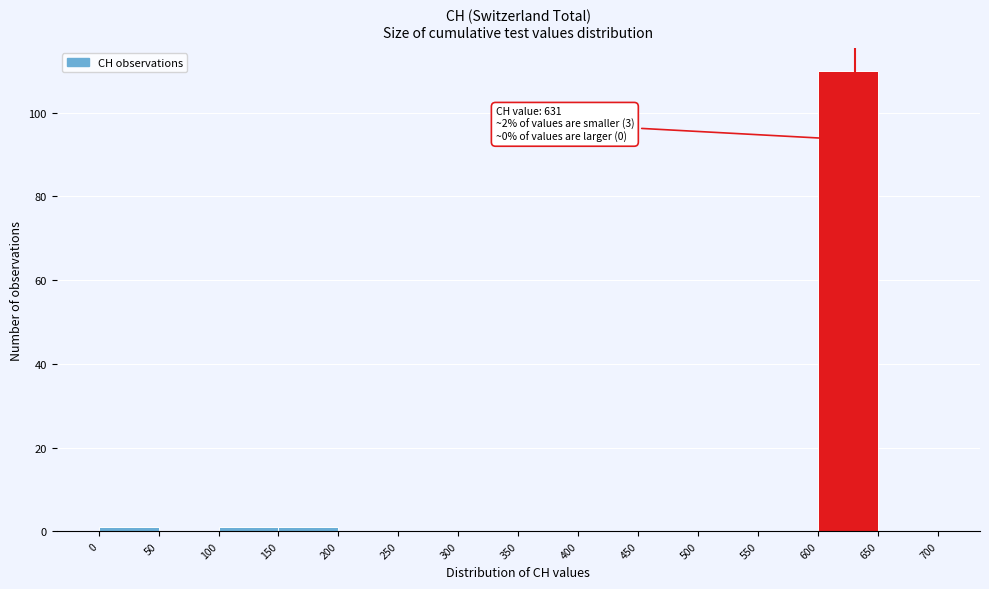

Which range on the x-axis has the tallest bar?

600 to 650